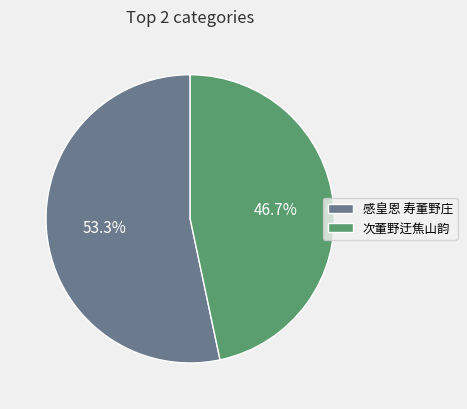

Combined, what portion of the pie is 次董野迂焦山韵 and 感皇恩 寿董野庄?

100.0%